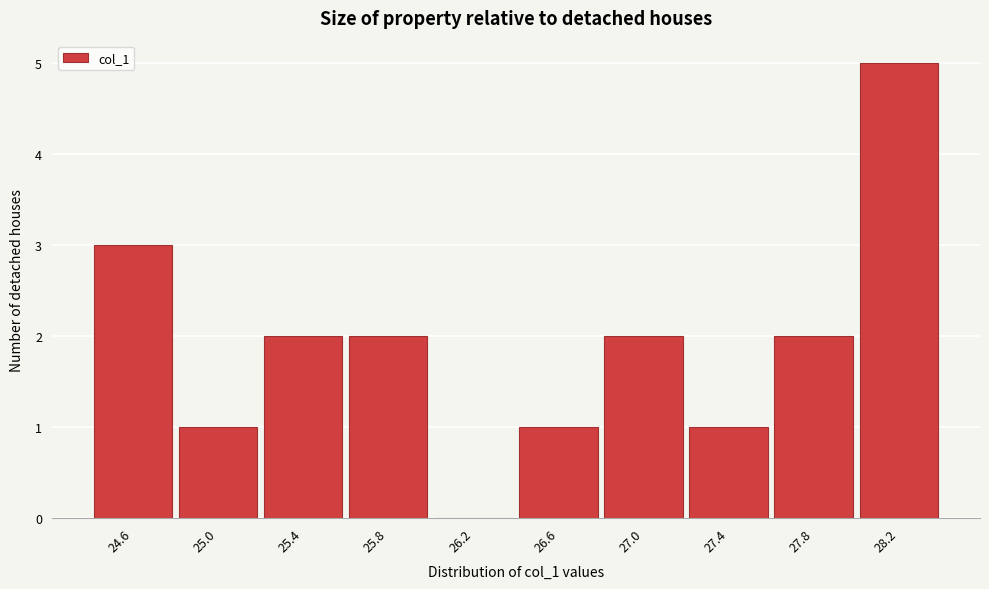

Reading right to left, what are all the values shown in this chart?

28.2=5	27.8=2	27.4=1	27.0=2	26.6=1	26.2=0	25.8=2	25.4=2	25.0=1	24.6=3